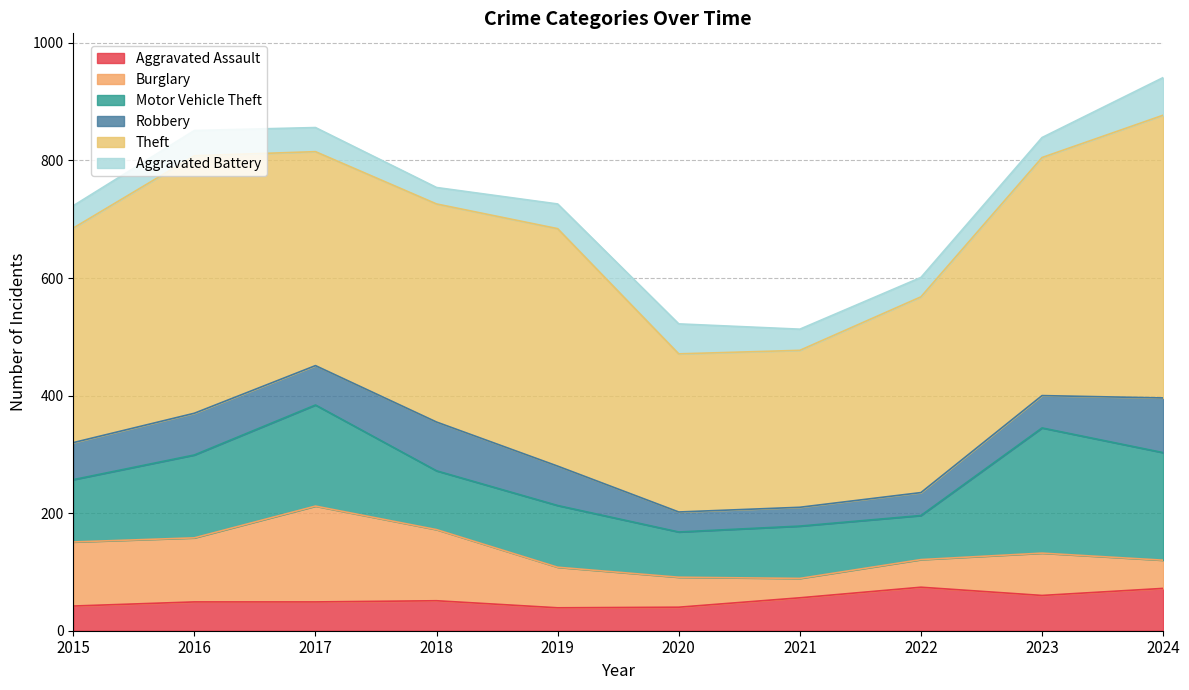

What is the difference between the Aggravated Battery values at 2015 and 2022?

5